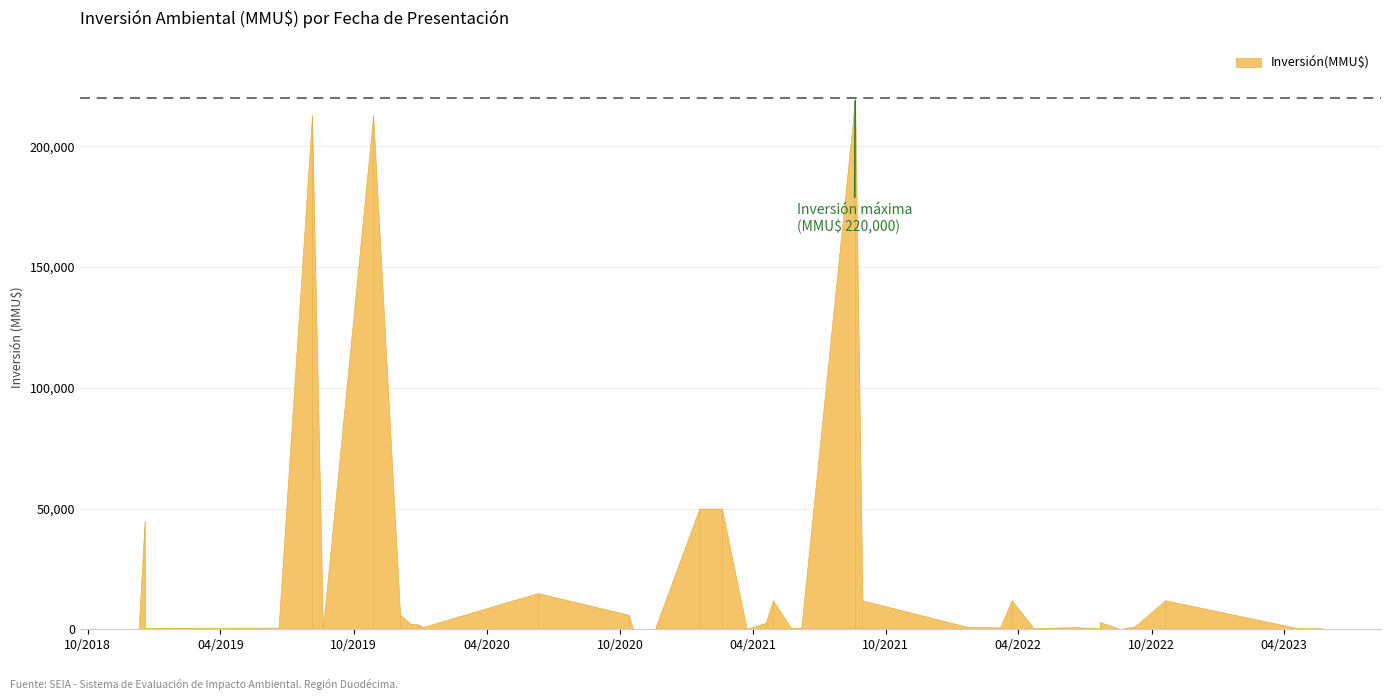

What is the change in value from 21/04/2023 to 24/05/2021?

+104